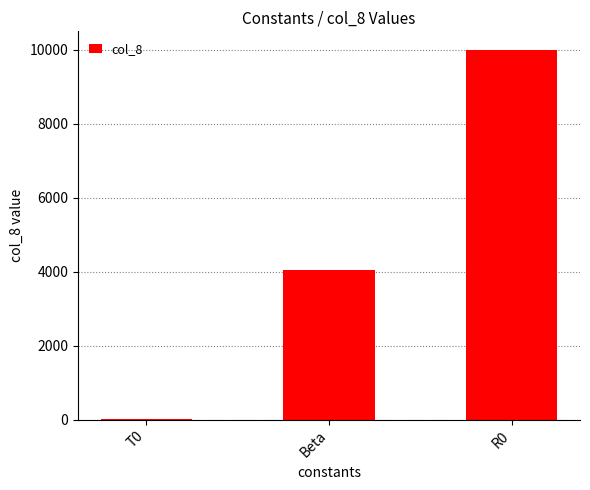

True or false: the data shows 4038 at Beta.

True